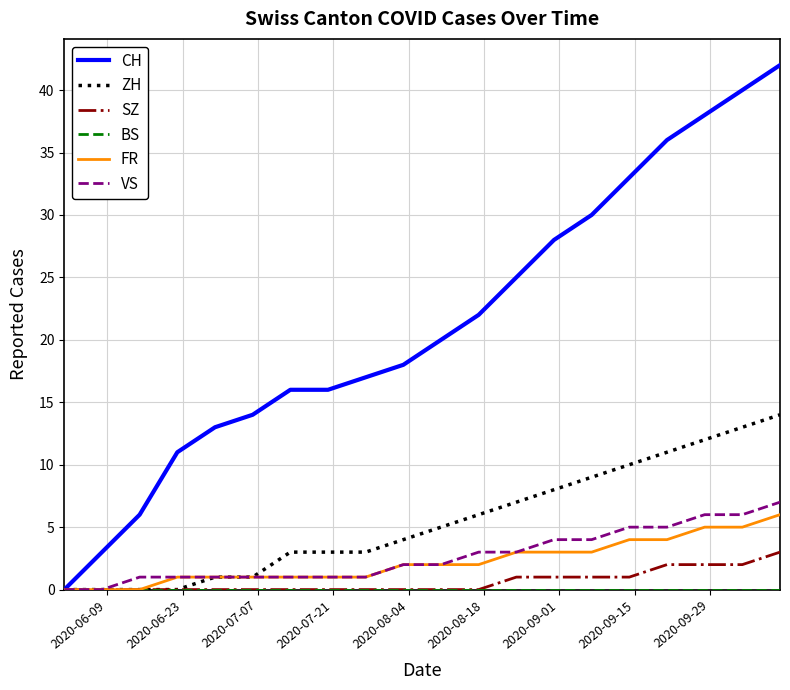

What is the highest value of the SZ series?

3